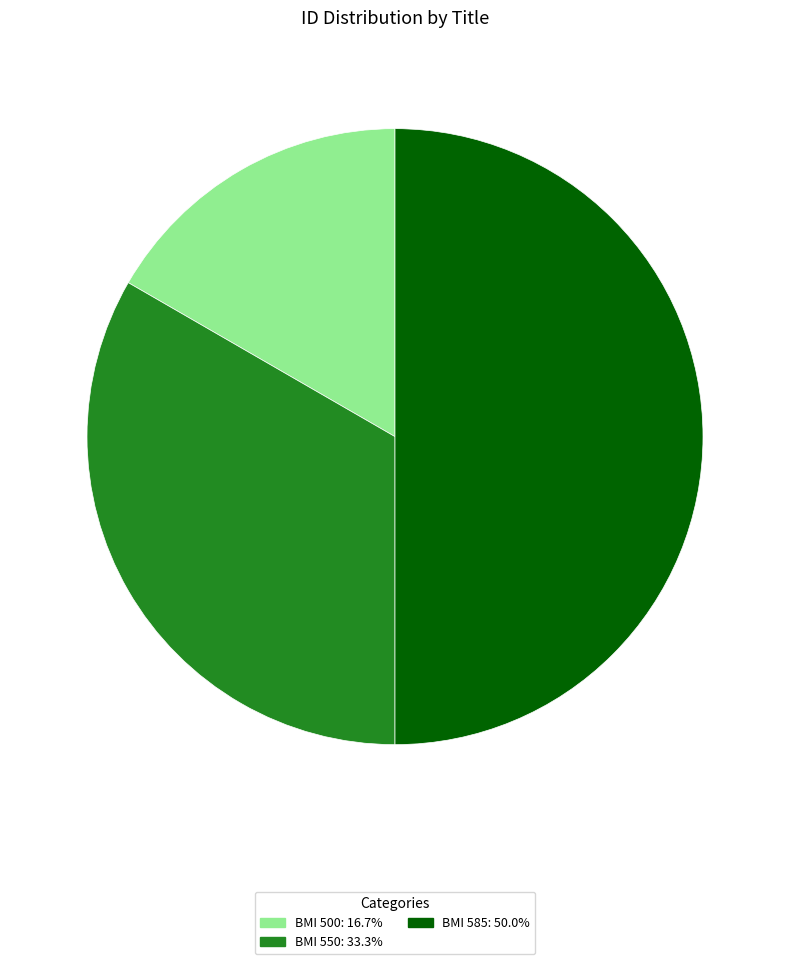

What is the smallest slice in the pie chart?

BMI 500